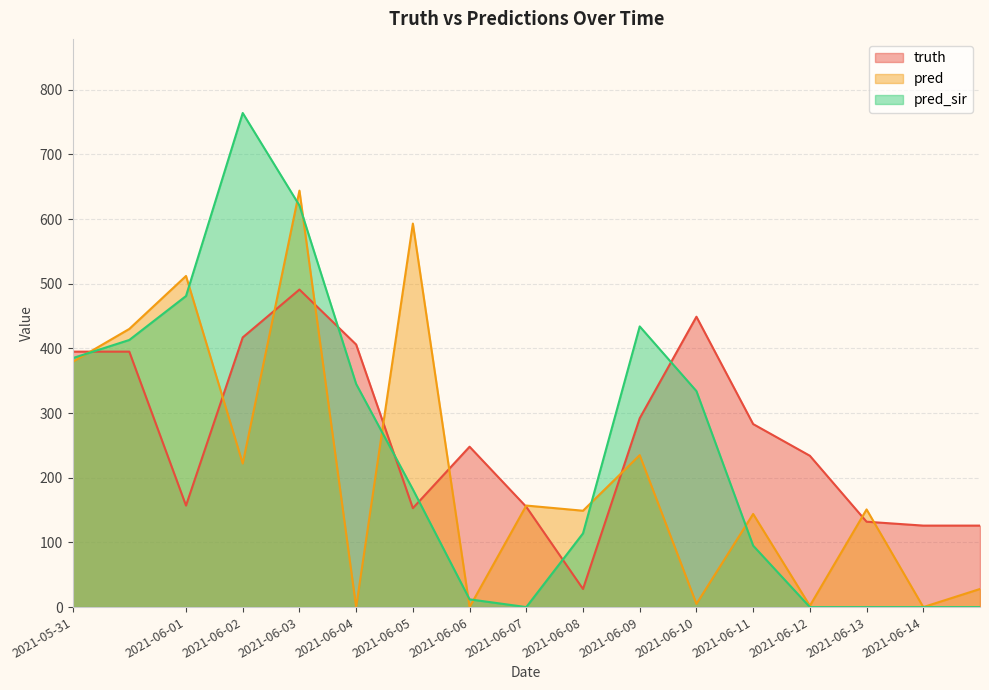

How many times do truth and pred cross each other?

10